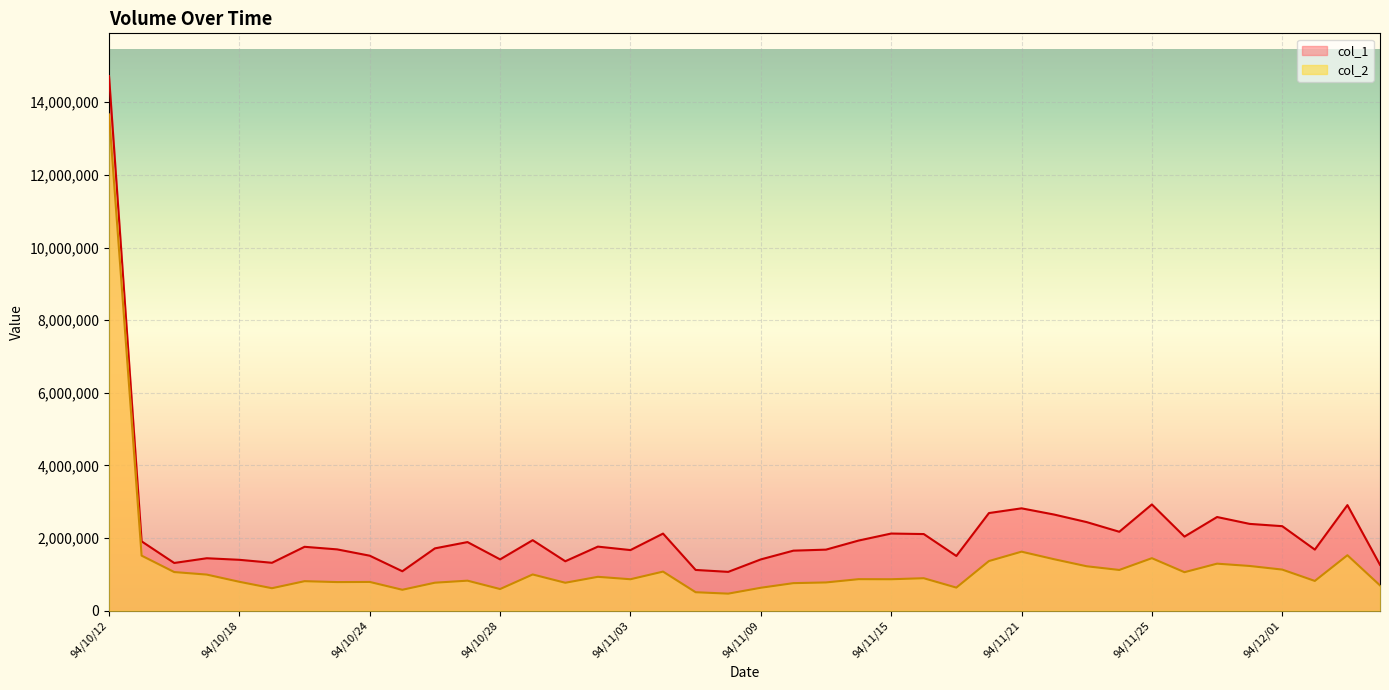

Is the value of col_2 at 94/11/30 greater than the value of col_1 at 94/10/28?

No